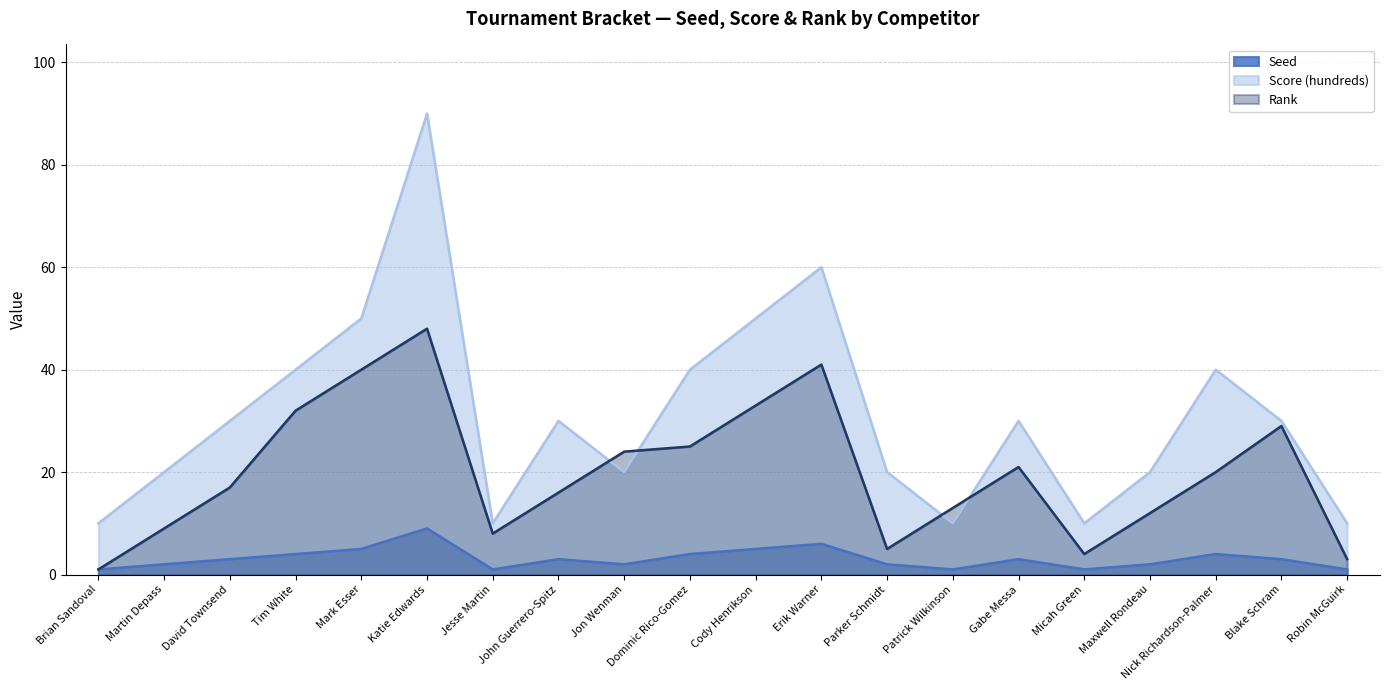

How many lines are shown in the chart?

3